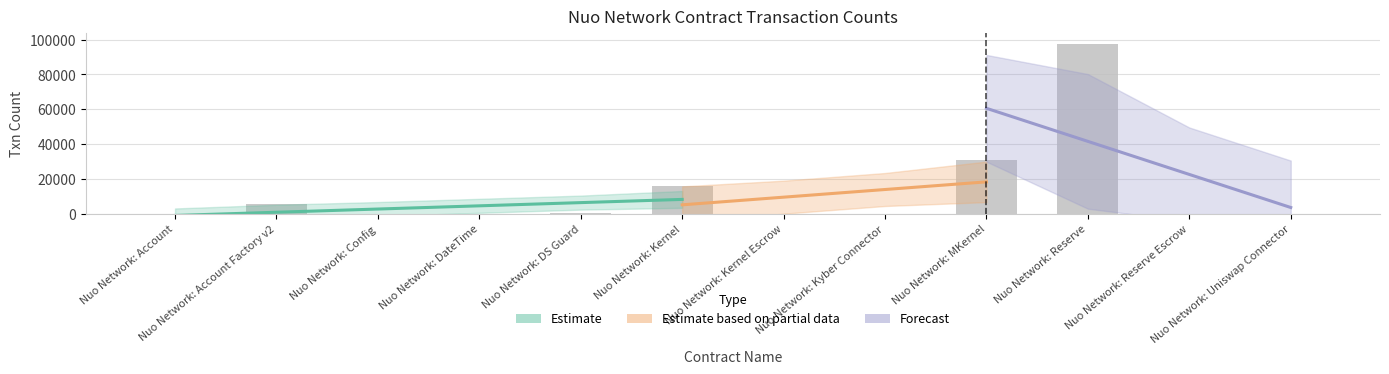

Reading left to right, transcribe all the data shown in this chart.

Nuo Network: Account=2	Nuo Network: Account Factory v2=5534	Nuo Network: Config=12	Nuo Network: DateTime=1	Nuo Network: DS Guard=174	Nuo Network: Kernel=16124	Nuo Network: Kernel Escrow=13	Nuo Network: Kyber Connector=3	Nuo Network: MKernel=30793	Nuo Network: Reserve=97534	Nuo Network: Reserve Escrow=16	Nuo Network: Uniswap Connector=3